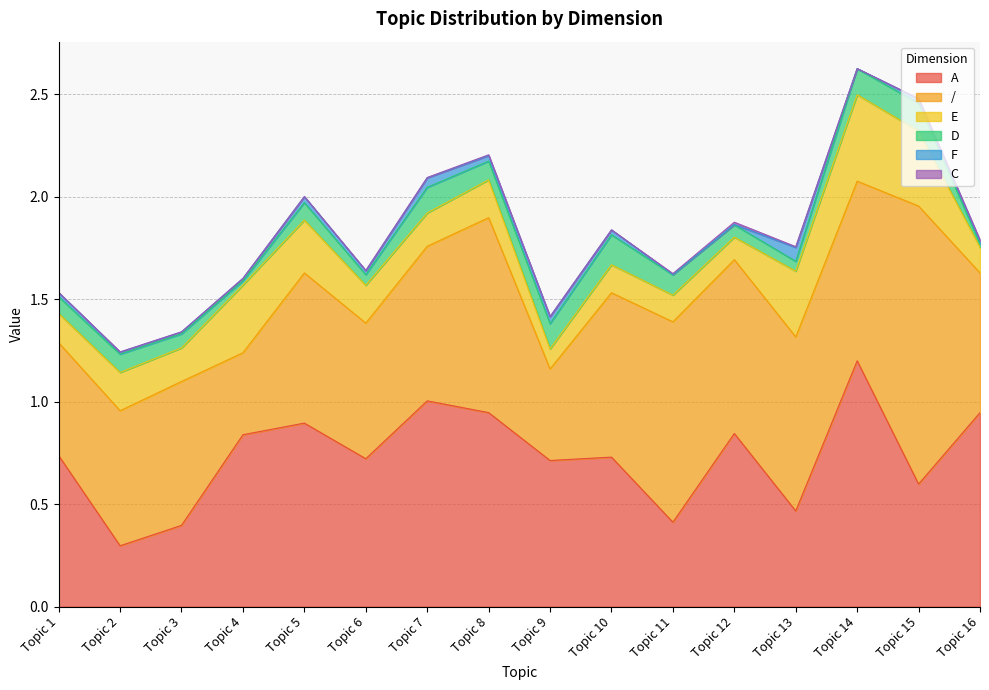

True or false: A and F cross at least once.

False